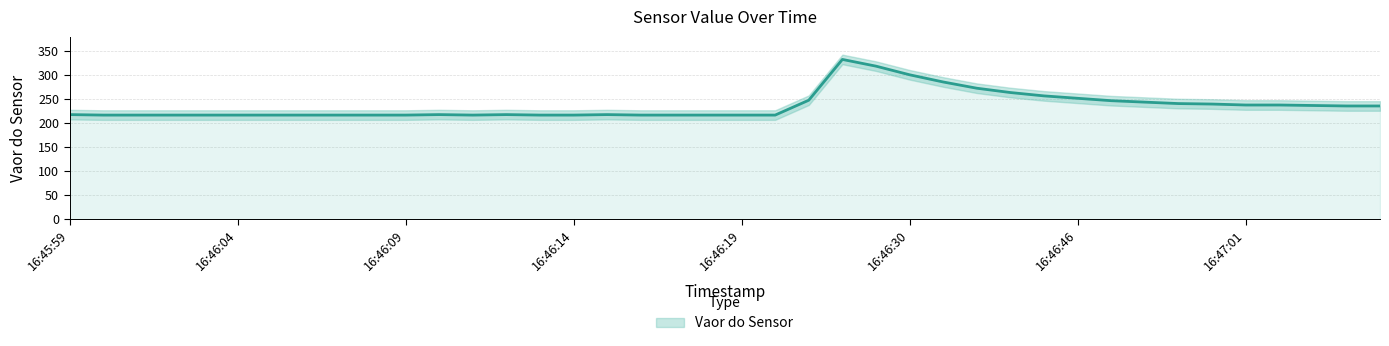

How many lines are shown in the chart?

1